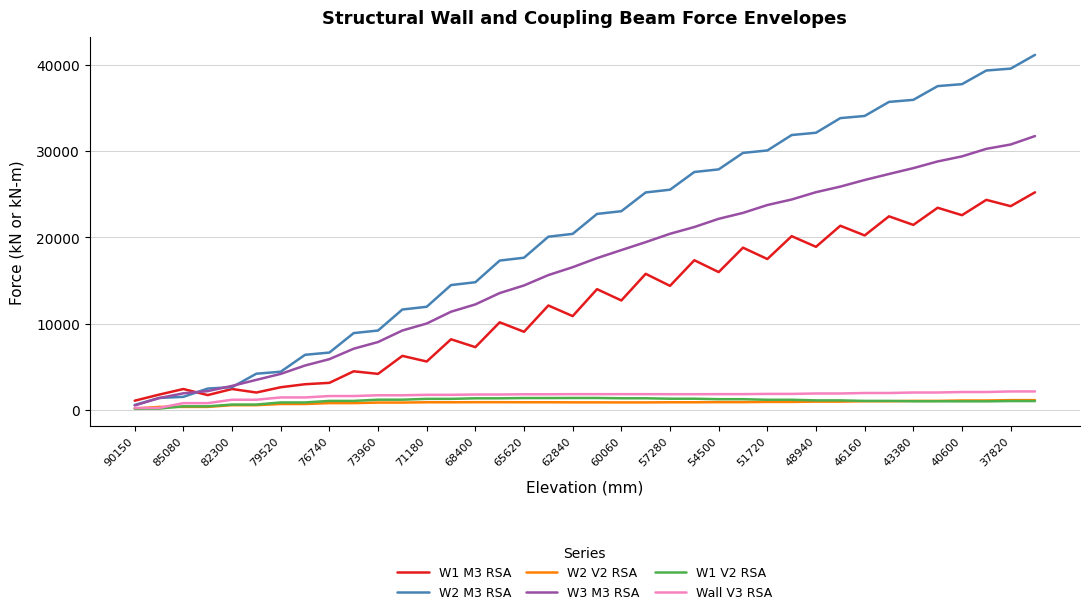

Which series has the largest range (max minus min)?

W2 M3 RSA